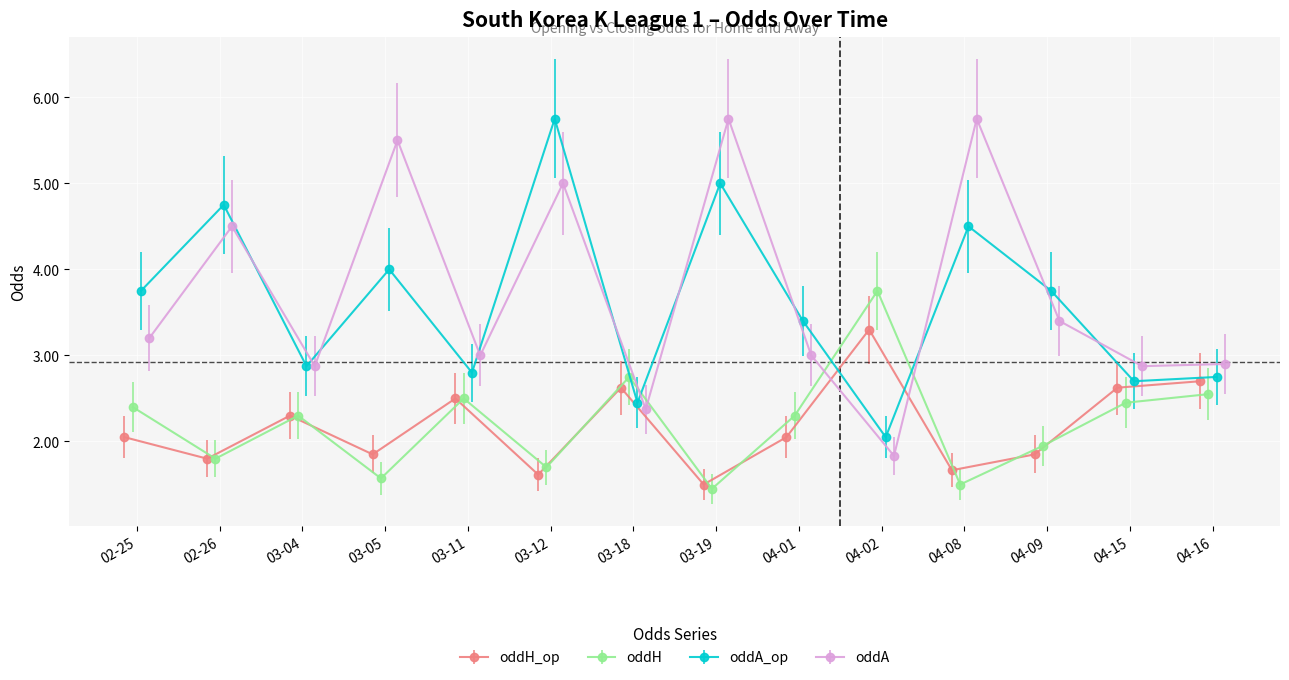

Where is oddA_op nearest to the value 3?

2023-03-04